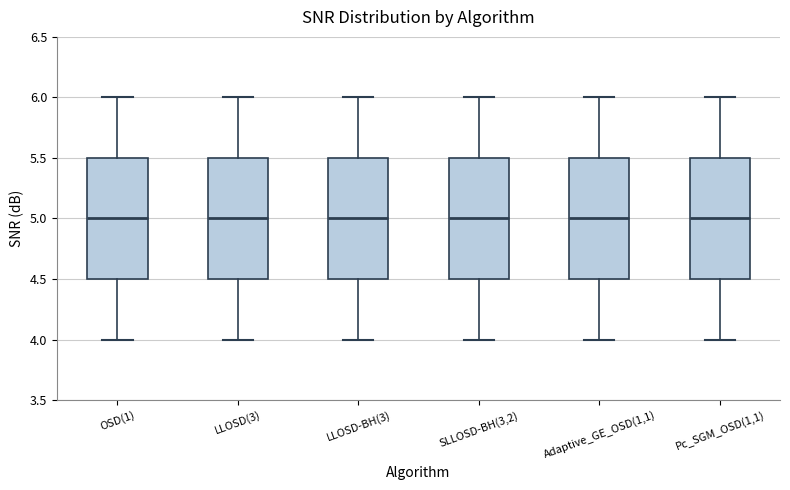

Reading left to right, transcribe this box plot: for each box, give where its median line is, the range the box spans, and where its two whiskers end, as read against the y-axis. The values are not printed on the chart, so give them approximately, as read against the axis.

OSD(1): median 5.0, box 4.5 to 5.5, whiskers 4.0 to 6.0
LLOSD(3): median 5.0, box 4.5 to 5.5, whiskers 4.0 to 6.0
LLOSD-BH(3): median 5.0, box 4.5 to 5.5, whiskers 4.0 to 6.0
SLLOSD-BH(3,2): median 5.0, box 4.5 to 5.5, whiskers 4.0 to 6.0
Adaptive_GE_OSD(1,1): median 5.0, box 4.5 to 5.5, whiskers 4.0 to 6.0
Pc_SGM_OSD(1,1): median 5.0, box 4.5 to 5.5, whiskers 4.0 to 6.0